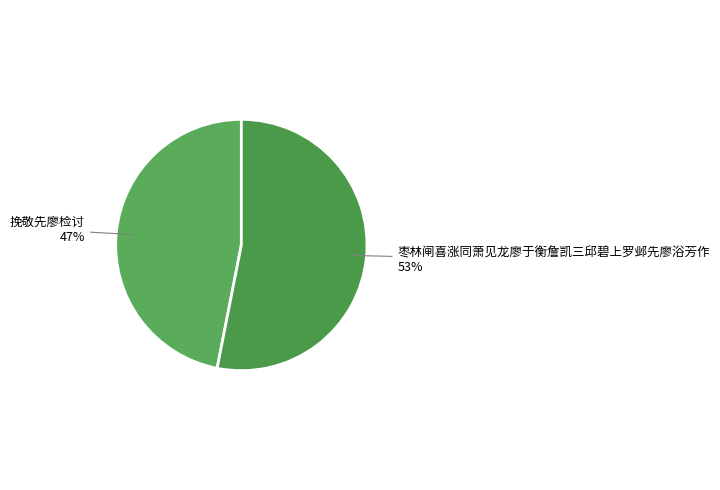

Which category accounts for the majority?

枣林闸喜涨同萧见龙廖于衡詹凯三邱碧上罗邺先廖浴芳作